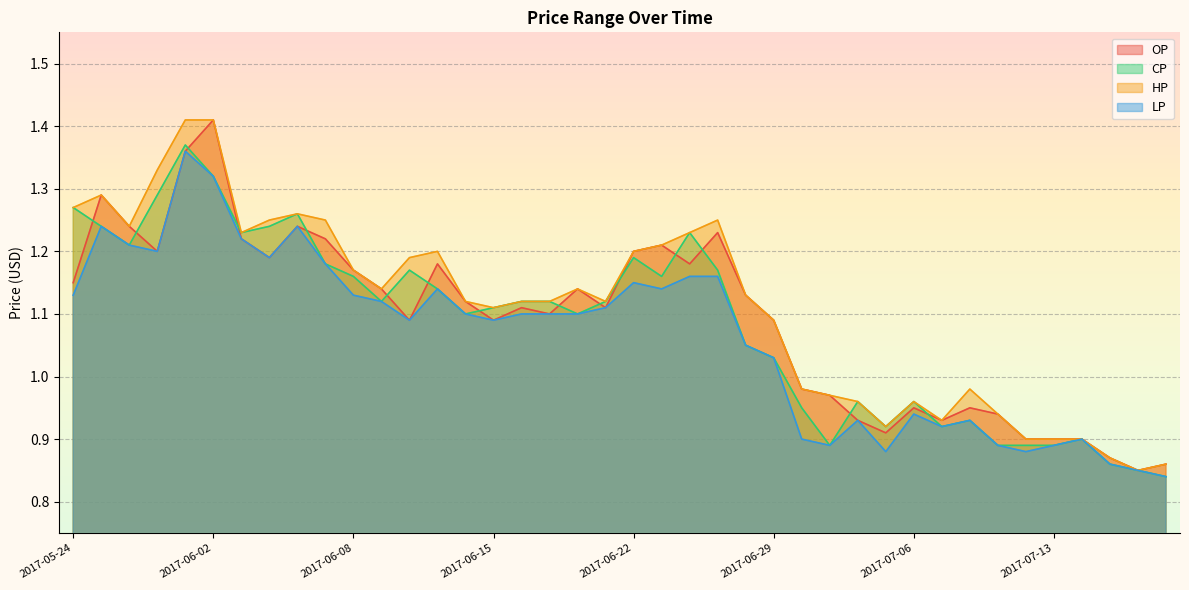

Where does the CP series first go above 1?

2017-05-24